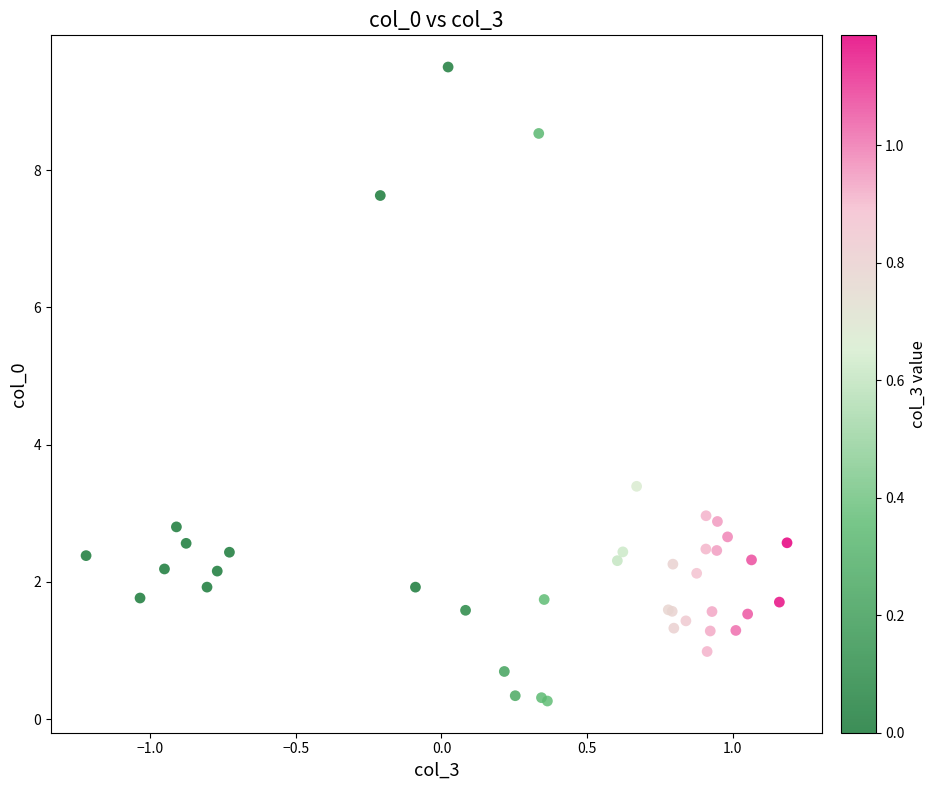

What Y value in the scatter plot is closest to 4?

3.4